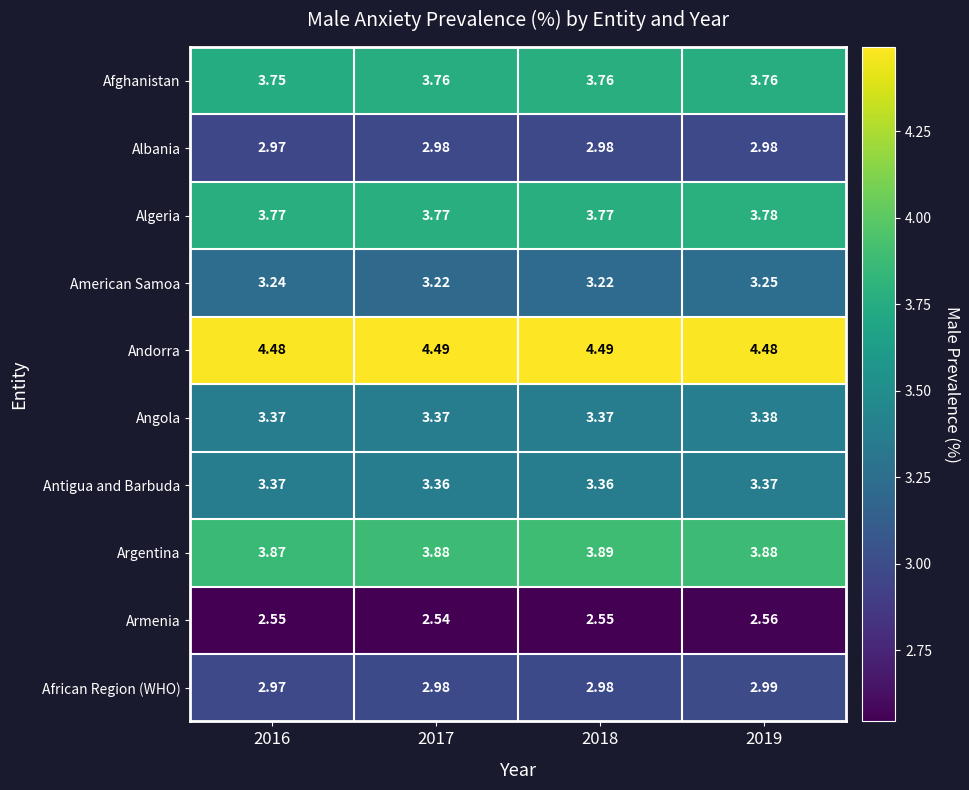

Which series has the largest total across all categories?

Andorra